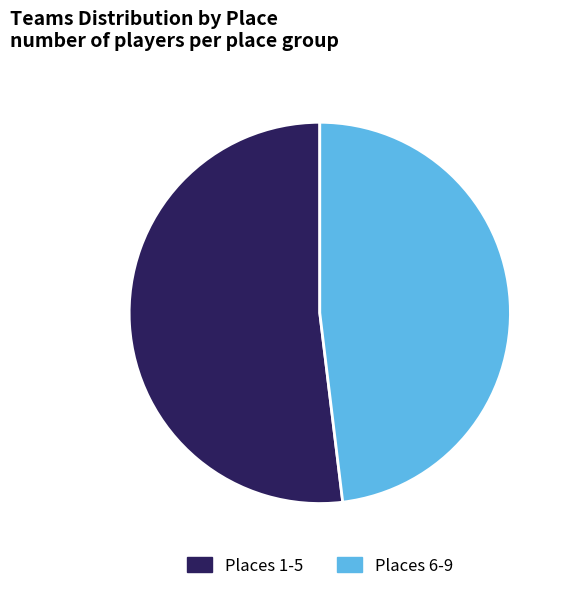

Approximately how many times larger is the value at Places 6-9 compared to Places 1-5?

0.9